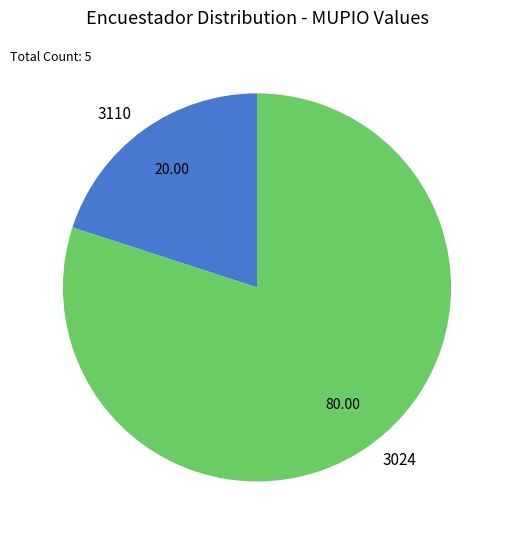

Does 3110 account for over 50% of the chart?

No